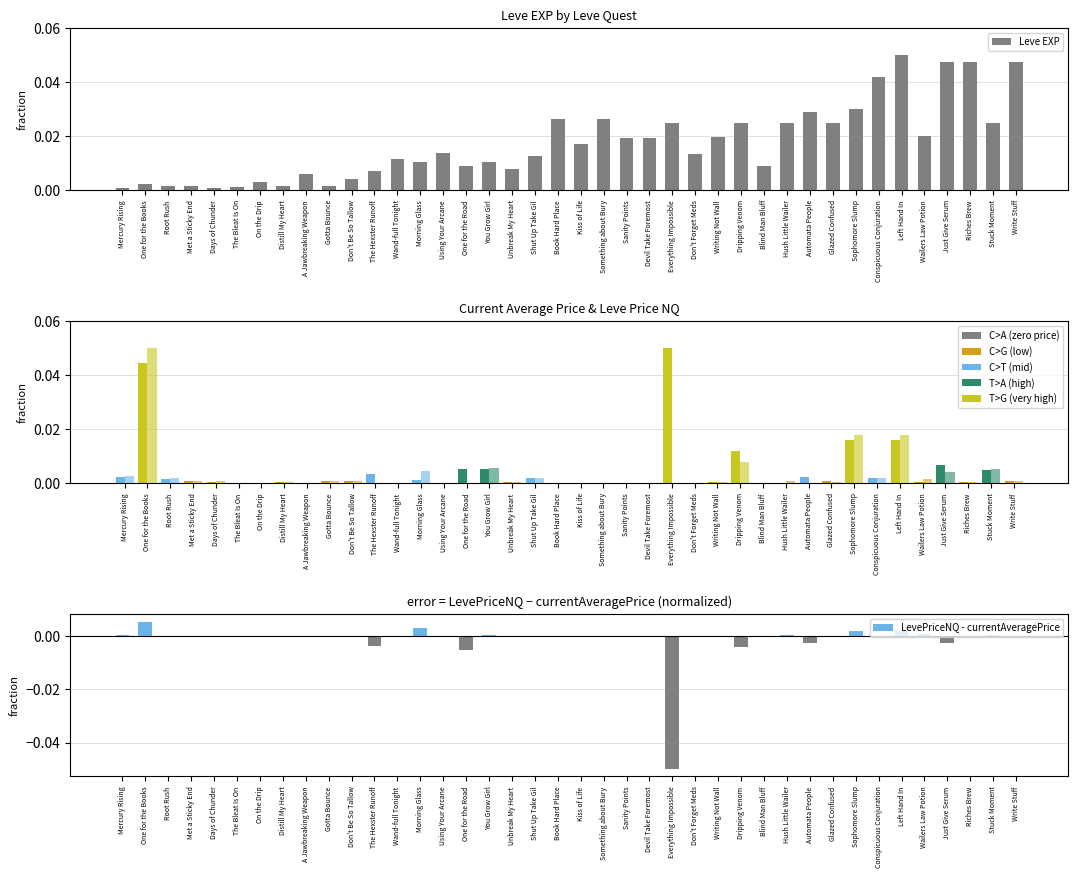

Rank the series at Write Stuff from lowest to highest value.

LevePriceNQ - currentAveragePrice, currentAveragePrice, LevePriceNQ, Leve EXP